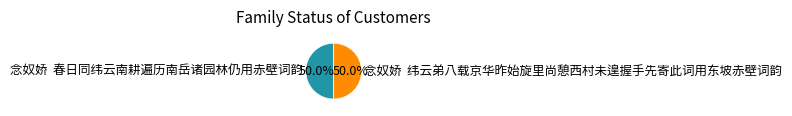

Do 念奴娇 春日同纬云南耕遍历南岳诸园林仍用赤壁词韵 and 念奴娇 纬云弟八载京华昨始旋里尚憩西村未遑握手先寄此词用东坡赤壁词韵 together represent more than half of the pie?

Yes